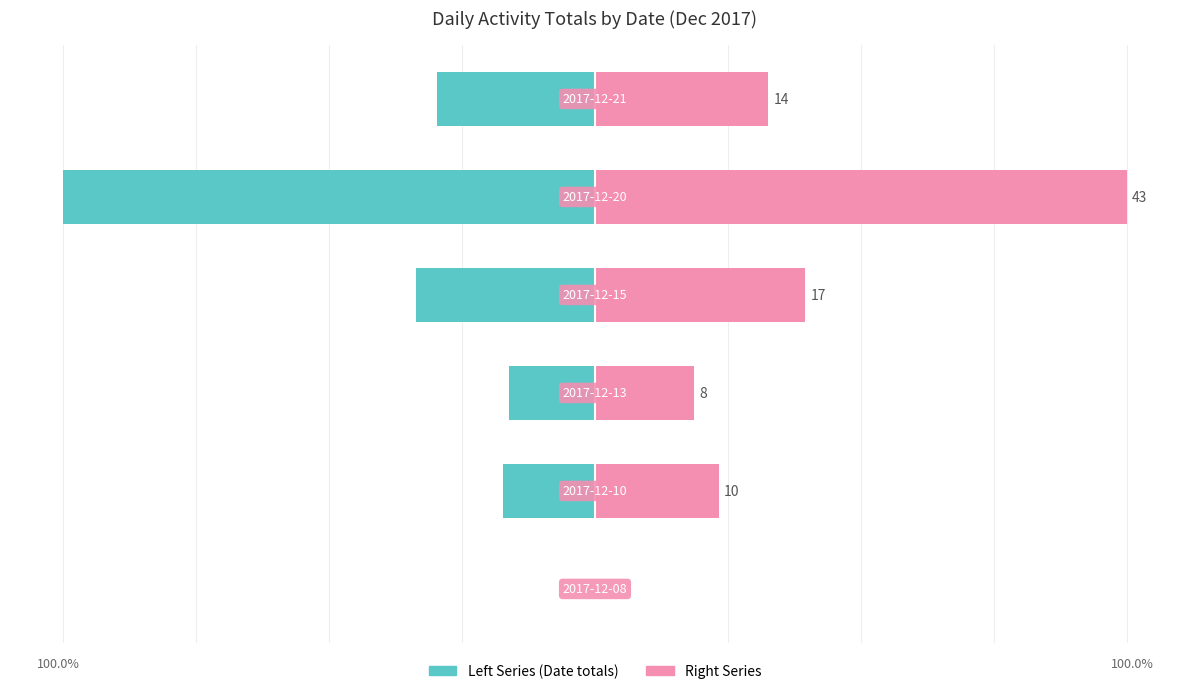

Between 2 and 3, which is larger?

2